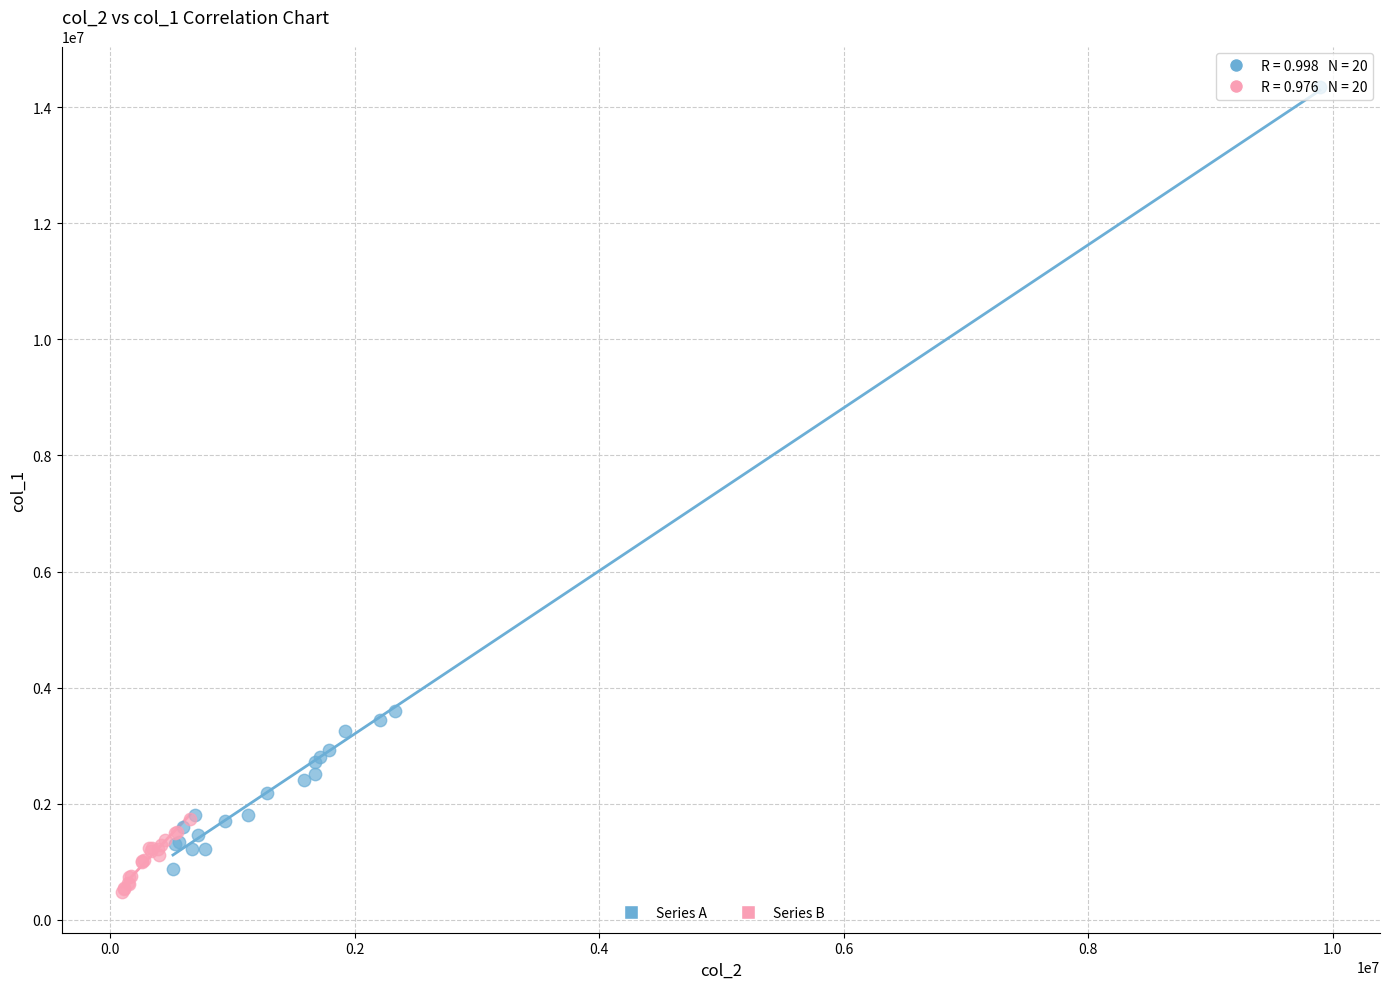

Which series reaches the maximum Y coordinate?

Series A